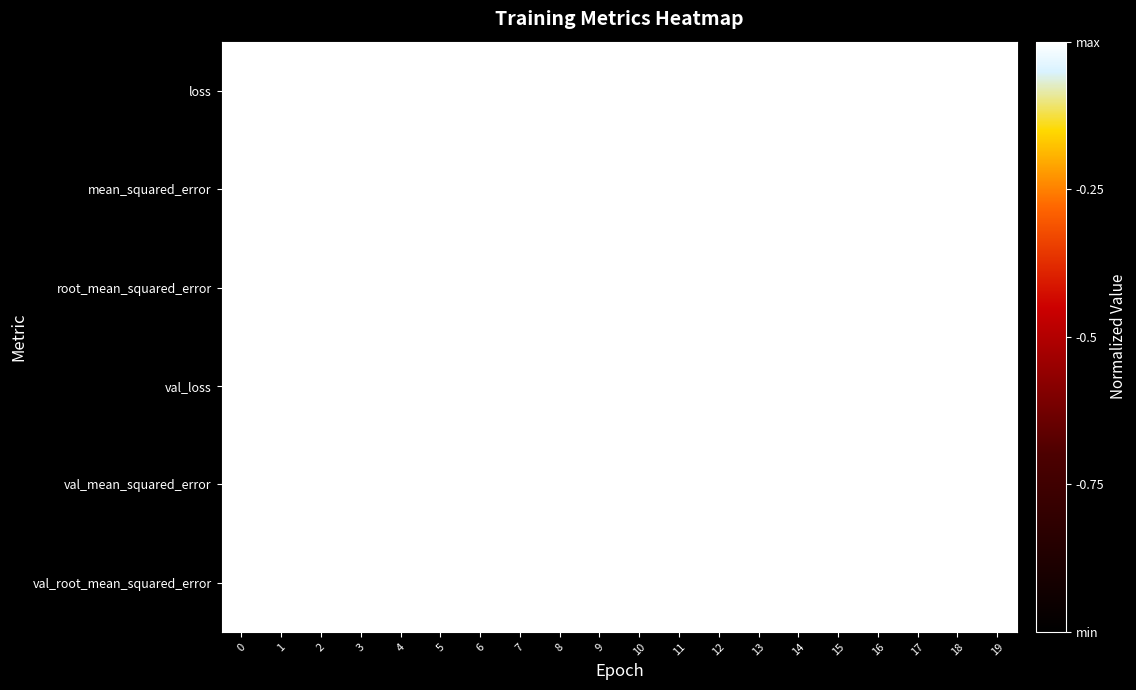

Which has a higher value, 5 or 12?

5